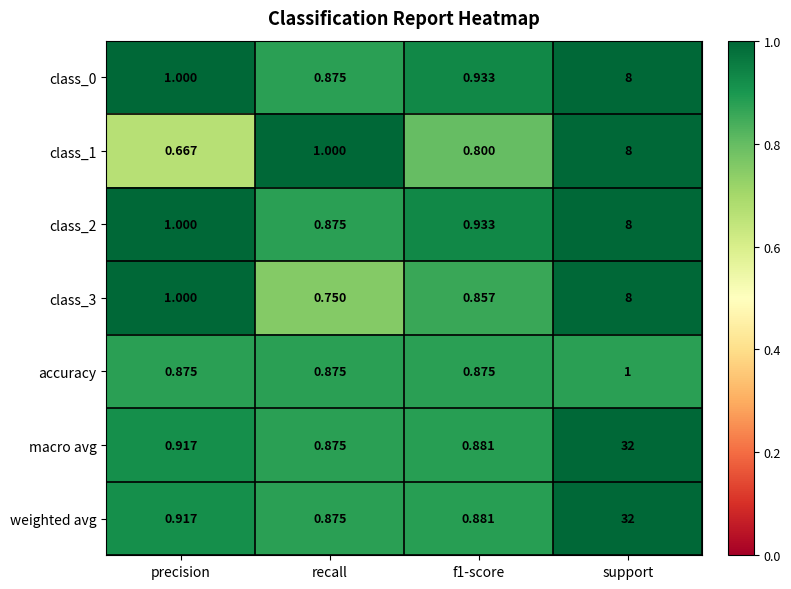

At which category is the sum across all series the highest?

support